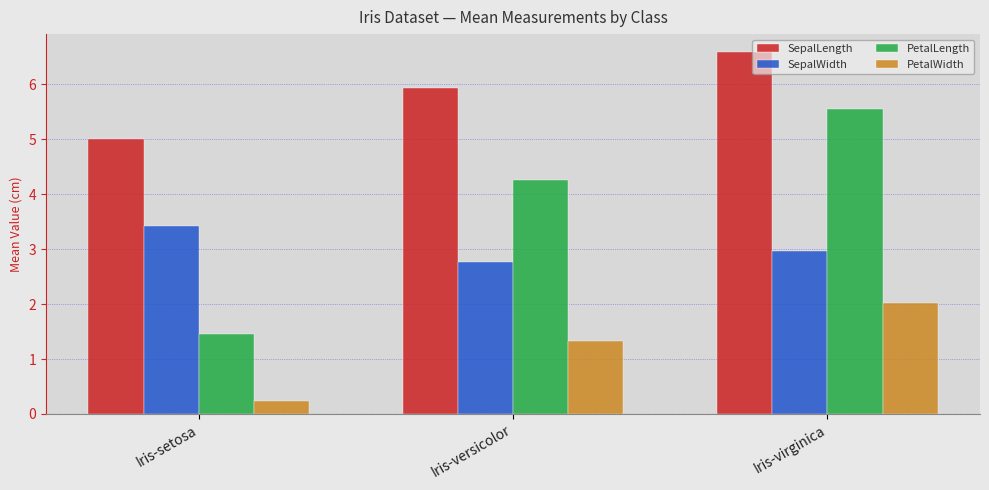

What is the total value across all series at Iris-virginica?

17.1